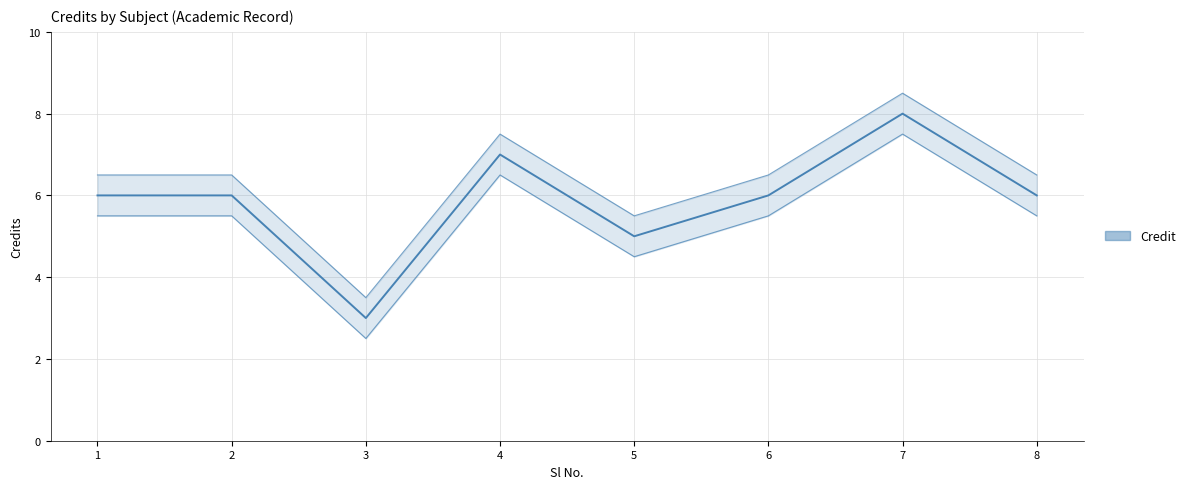

Where is the first local minimum?

3